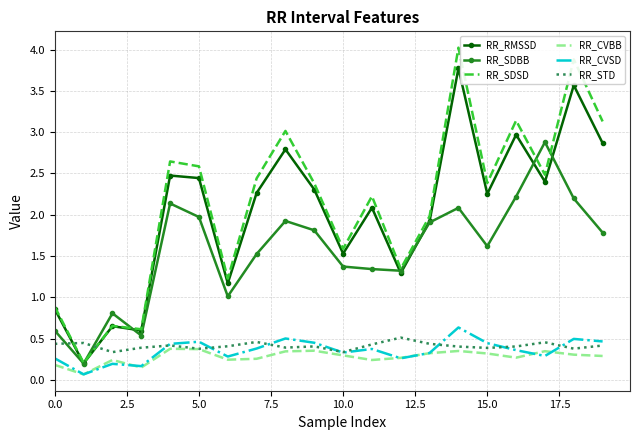

Count the number of data series in this chart.

6